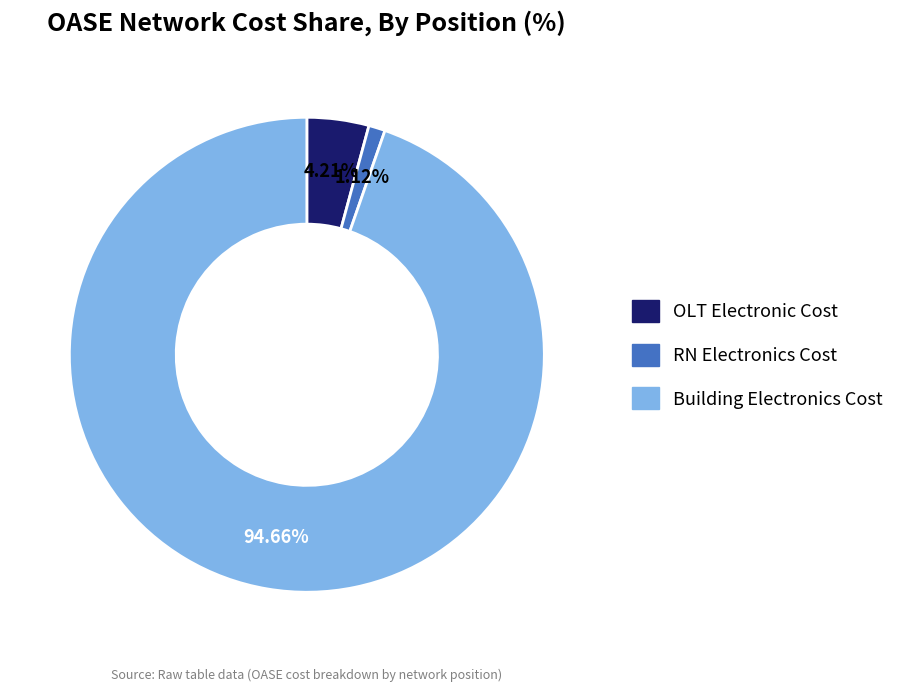

Combined, what portion of the pie is RN Electronics Cost and Building Electronics Cost?

95.8%